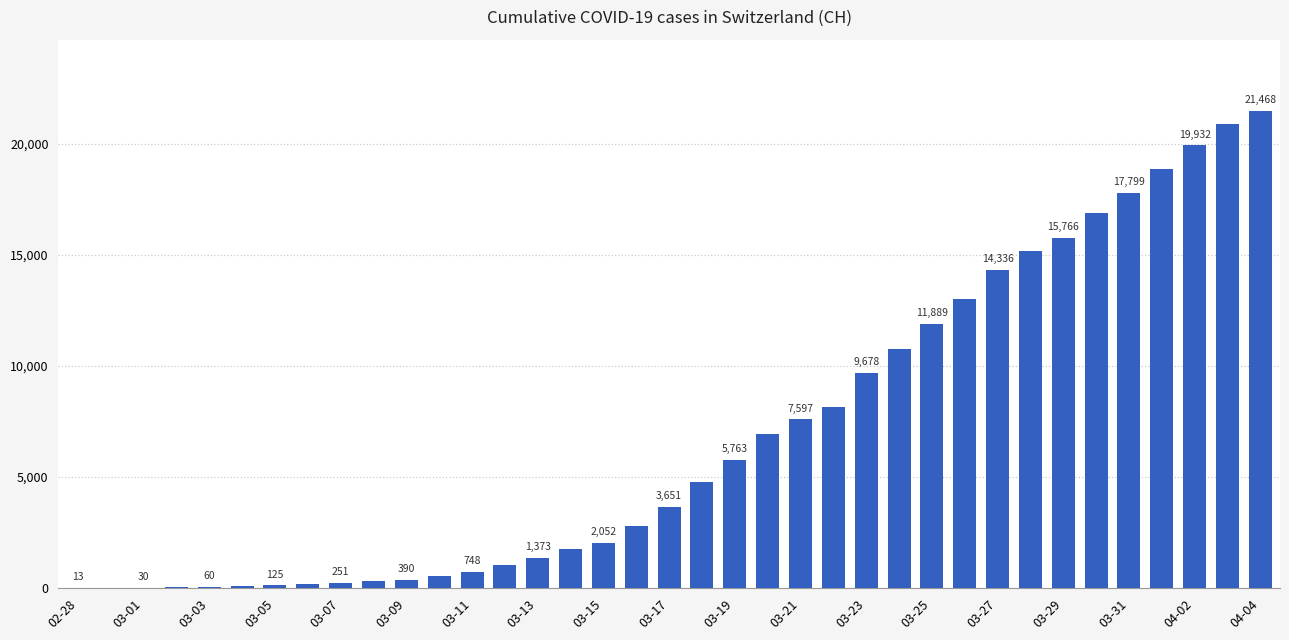

What is the maximum value shown in the chart?

21468